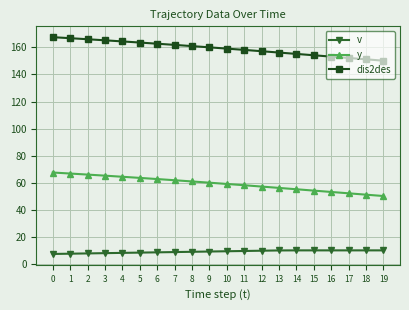

True or false: y has a value of 100.8 at 7.

False